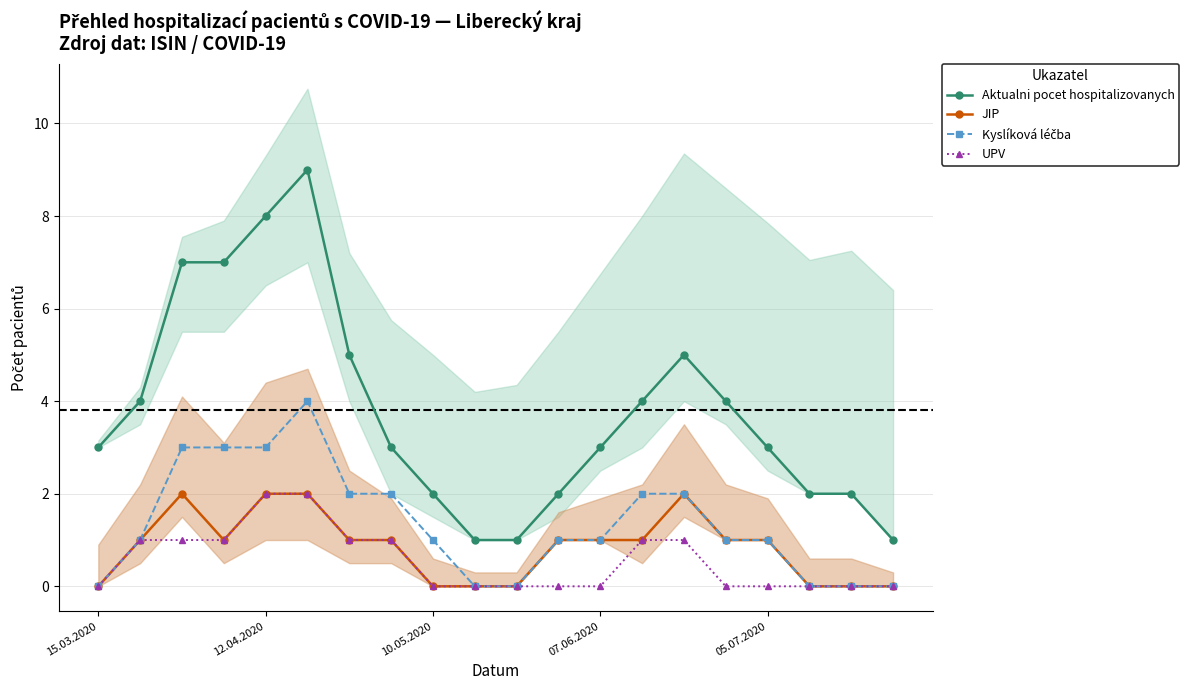

The Kyslíková léčba series shows 2 at 9. True or false?

False